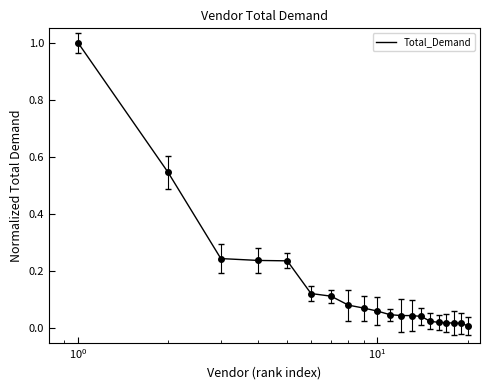

What is the difference between the maximum and minimum values?

1.0